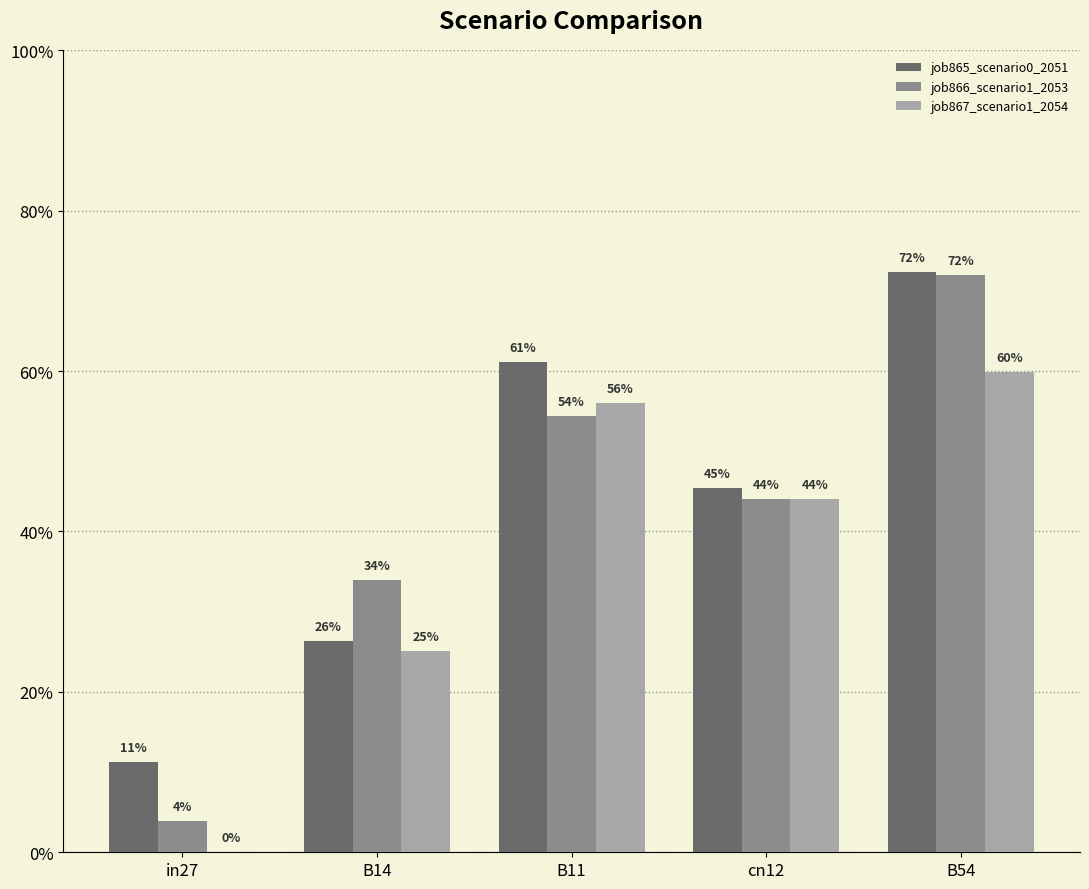

Does the chart contain stacked bars?

No